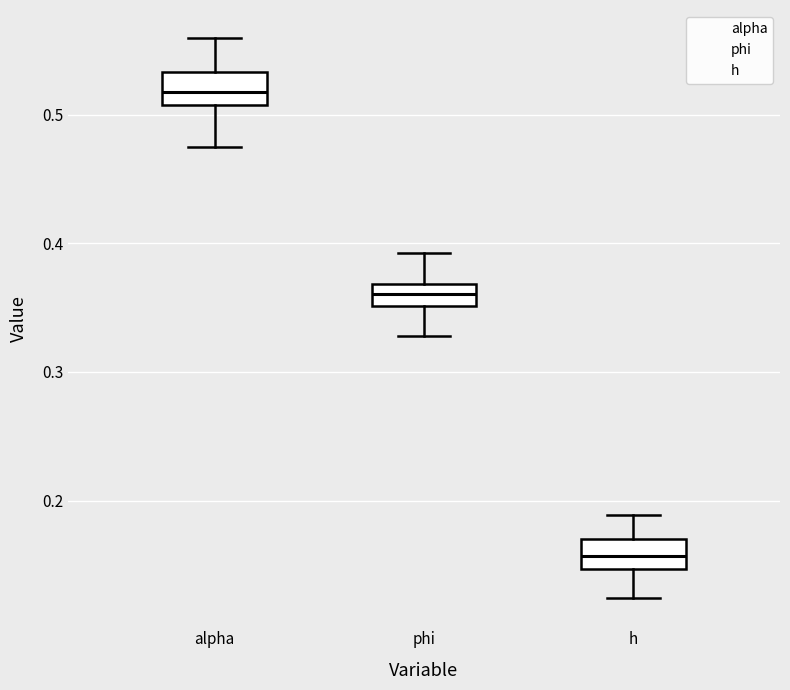

Reading left to right, read every box against the y-axis: the position of its median line, the range the box covers, and the ends of its whiskers. The values are not printed on the chart, so give them approximately, as read against the axis.

alpha: median 0.52, box 0.51 to 0.53, whiskers 0.47 to 0.56
phi: median 0.36, box 0.35 to 0.37, whiskers 0.33 to 0.39
h: median 0.16, box 0.15 to 0.17, whiskers 0.12 to 0.19